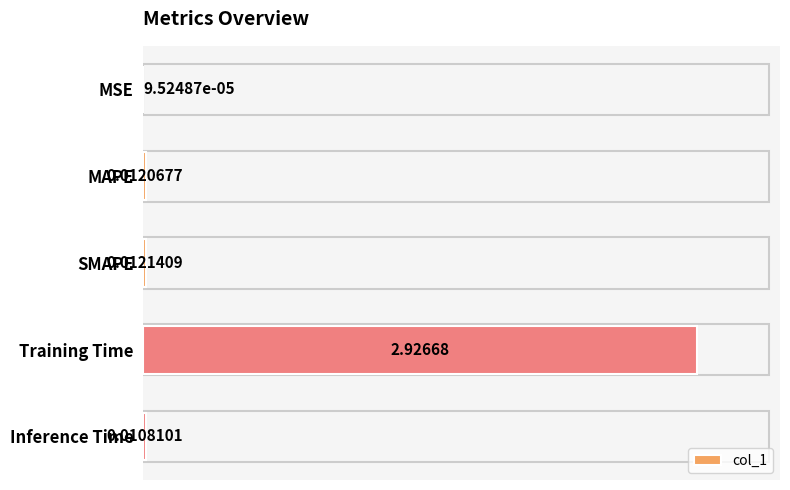

Which has a higher value, Training Time or MSE?

Training Time